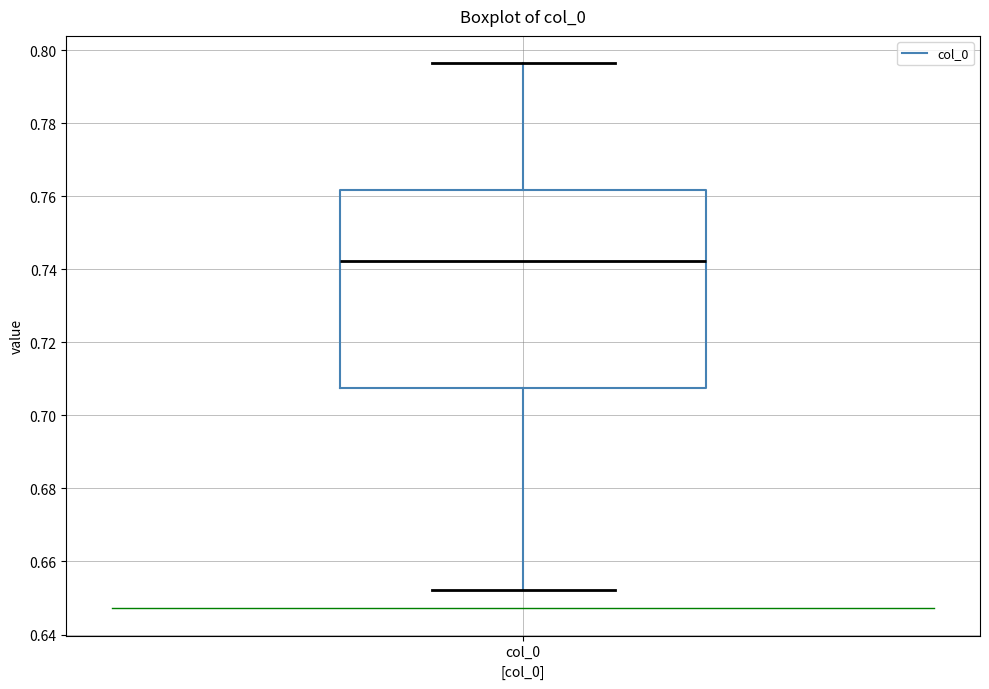

Transcribe this box plot: give where the median line is, the range the box spans, and where the two whiskers end, as read against the y-axis. The values are not printed on the chart, so give them approximately, as read against the axis.

median 0.742, box 0.708 to 0.762, whiskers 0.652 to 0.796